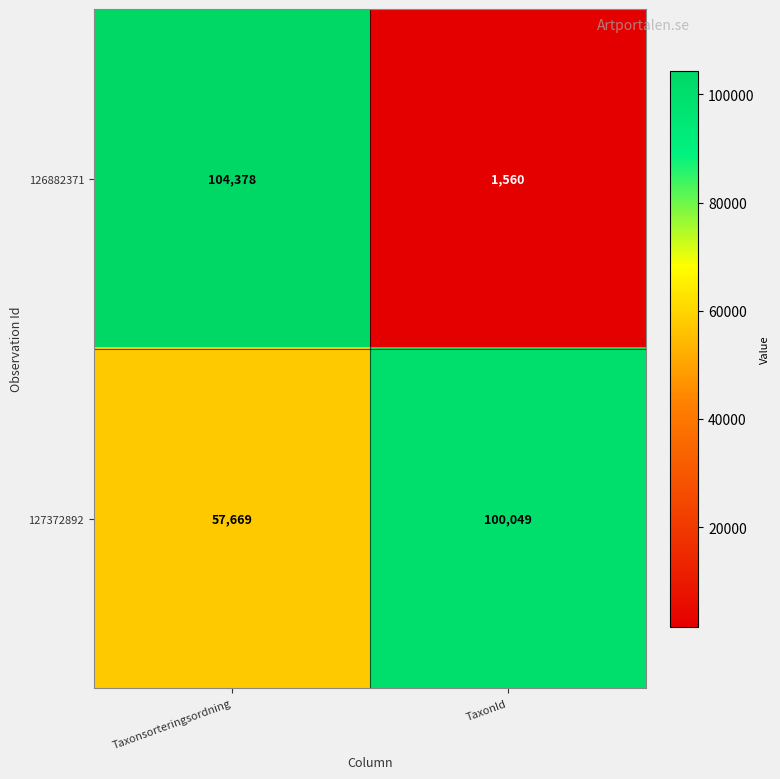

List the series in order of their overall mean, lowest first.

126882371, 127372892